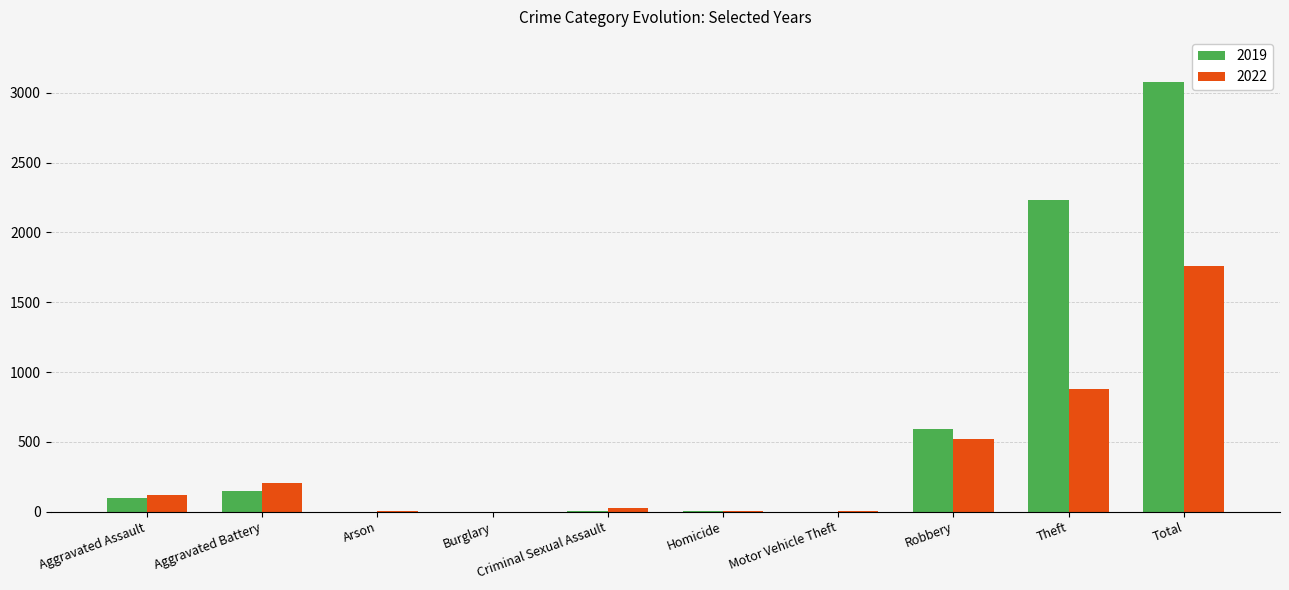

Count the number of categories in the chart.

10